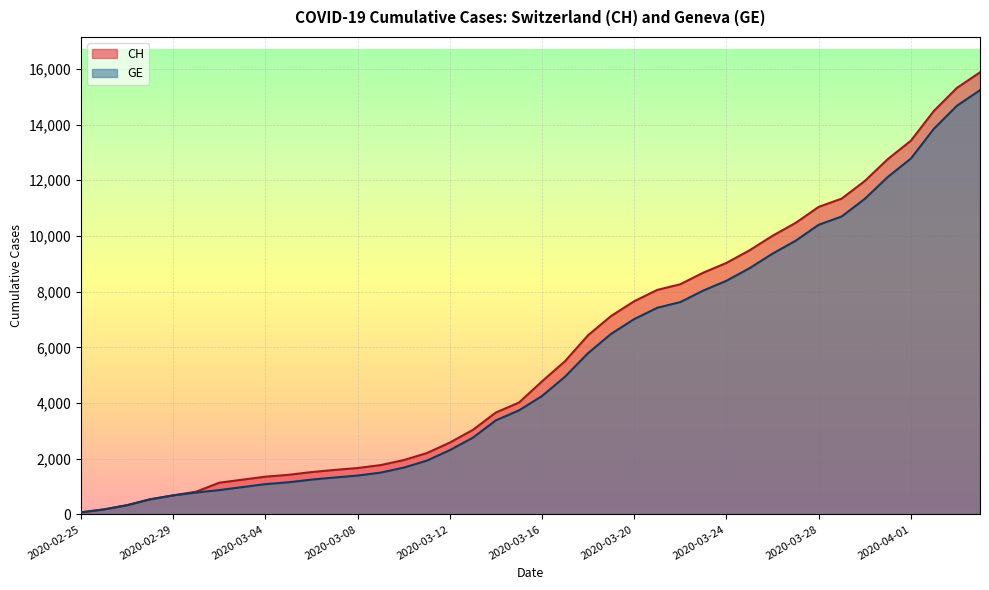

Is the value of CH at 2020-02-29 greater than the value of GE at 2020-04-01?

No